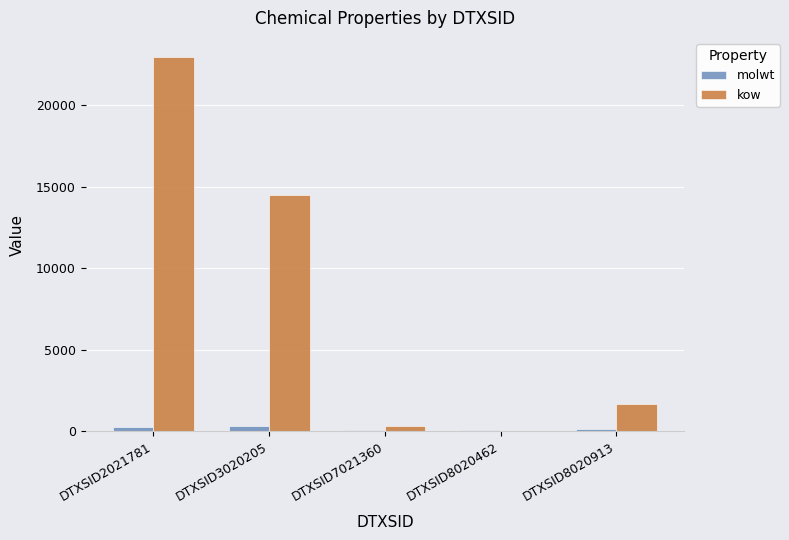

What is the sum of all molwt values?

917.2